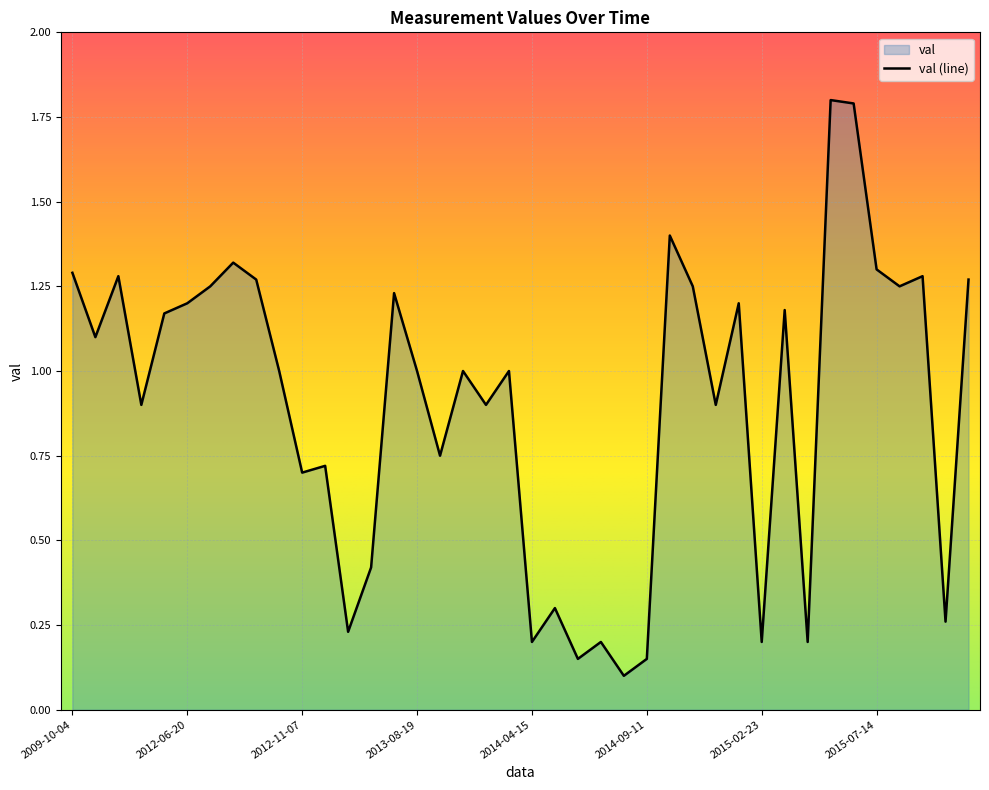

Reading right to left, transcribe all the data shown in this chart.

1.3	0.3	1.3	1.2	1.3	1.8	1.8	0.2	1.2	0.2	1.2	0.9	1.2	1.4	0.1	0.1	0.2	0.1	0.3	0.2	1.0	0.9	1.0	0.8	1.0	1.2	0.4	0.2	0.7	0.7	1.0	1.3	1.3	1.2	1.2	1.2	0.9	1.3	1.1	1.3